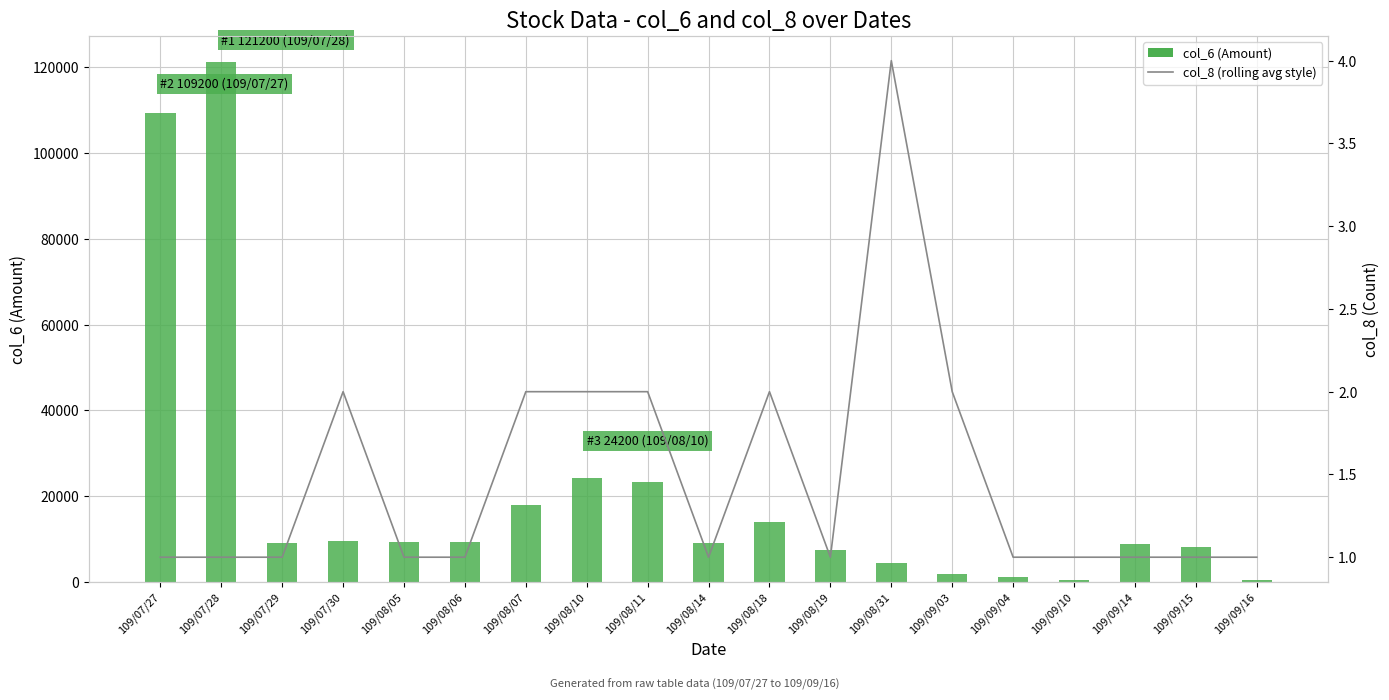

Is it true that col_8 (7-day rolling avg style) equals 1 at 109/07/27?

True